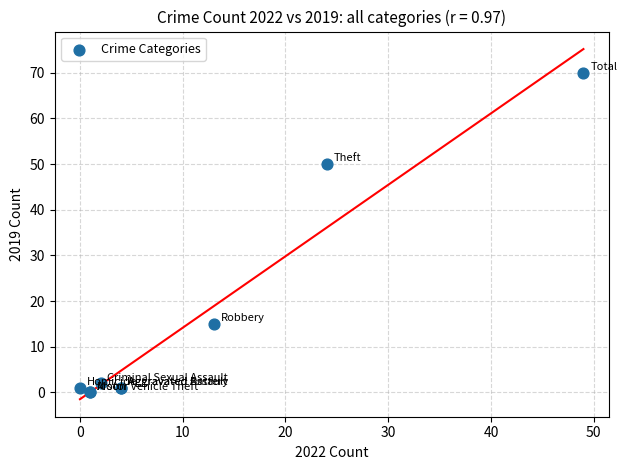

What Y value in the scatter plot is closest to 35?

50